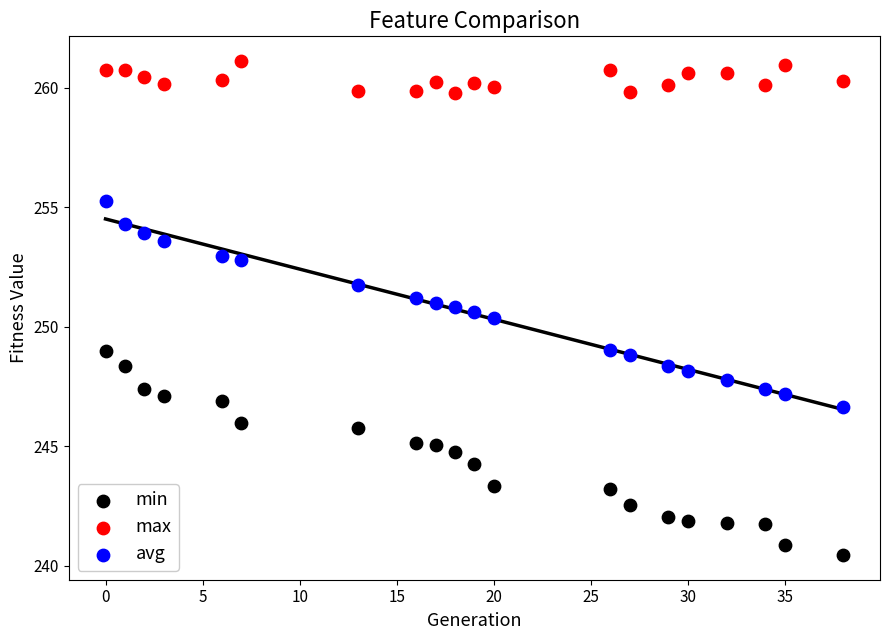

Which series has the largest Y range (max minus min)?

avg